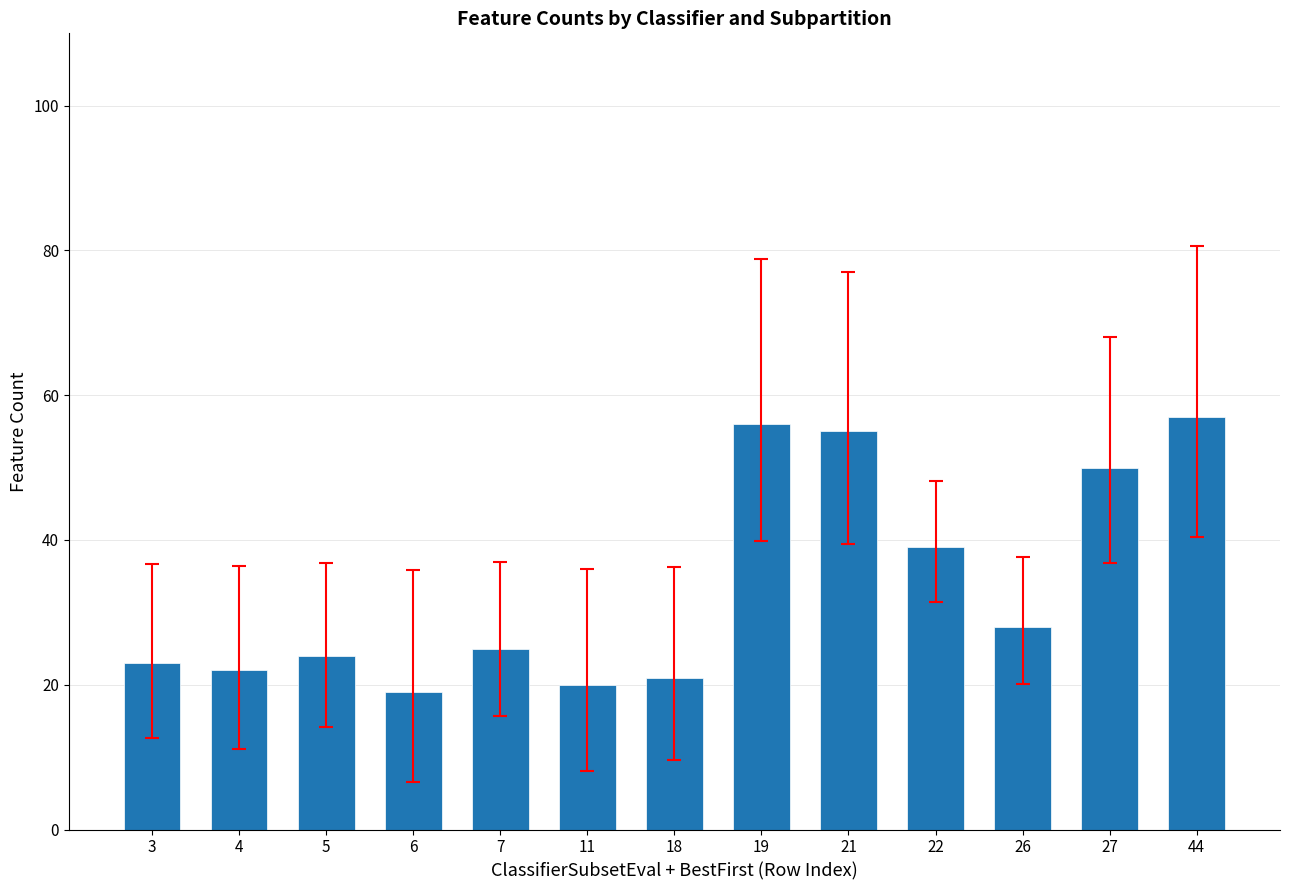

What is the sum of all values?

439